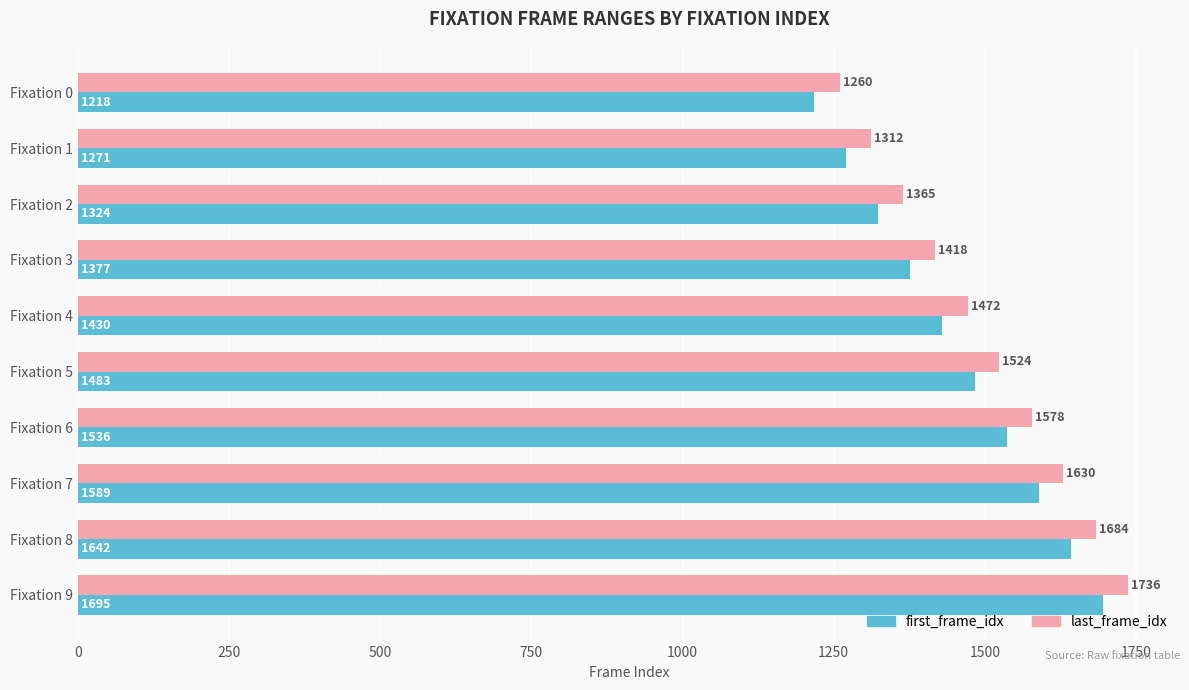

The first_frame_idx series shows 1536 at Fixation 6. True or false?

True